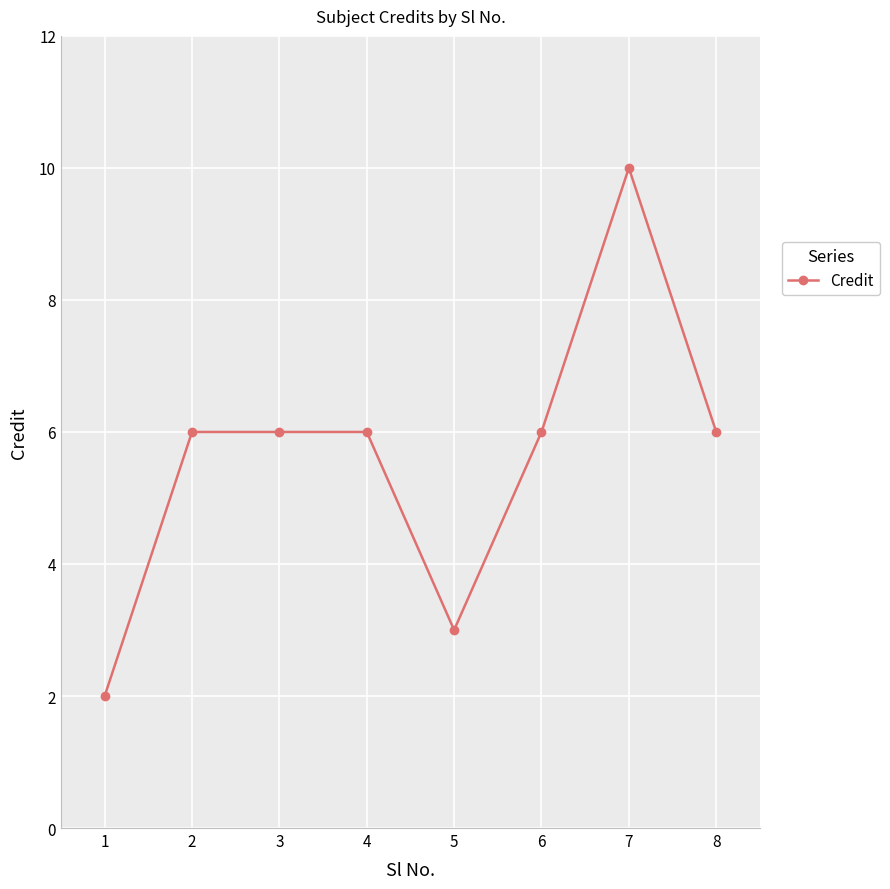

What is the greatest value displayed?

10